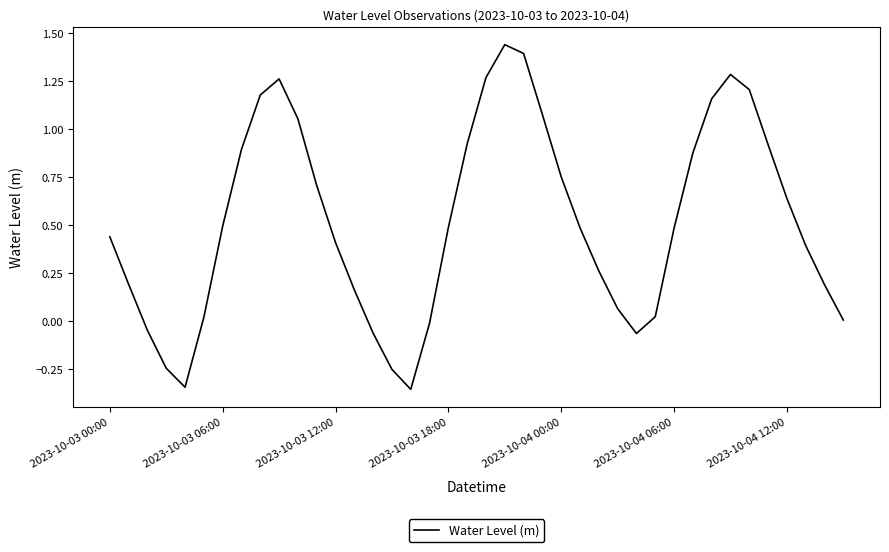

What is the average value?

0.5